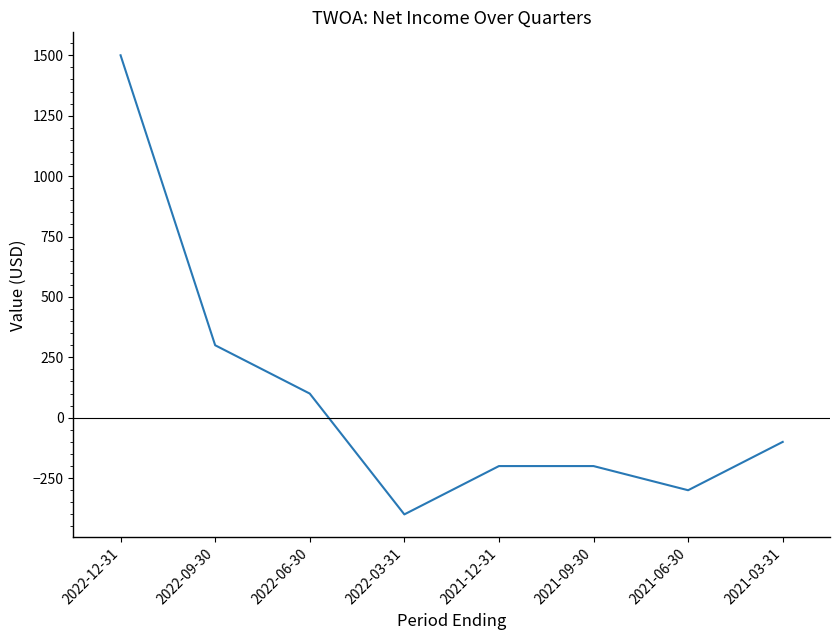

What is the difference between the maximum and minimum values?

1900